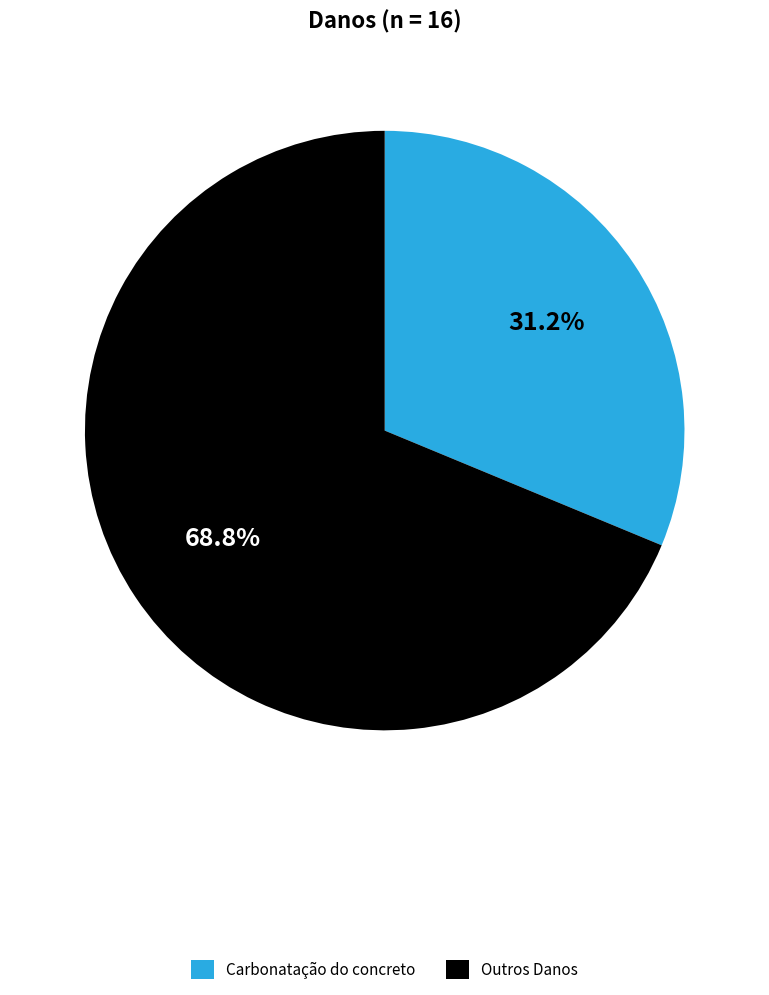

Does any single category account for the majority?

Yes